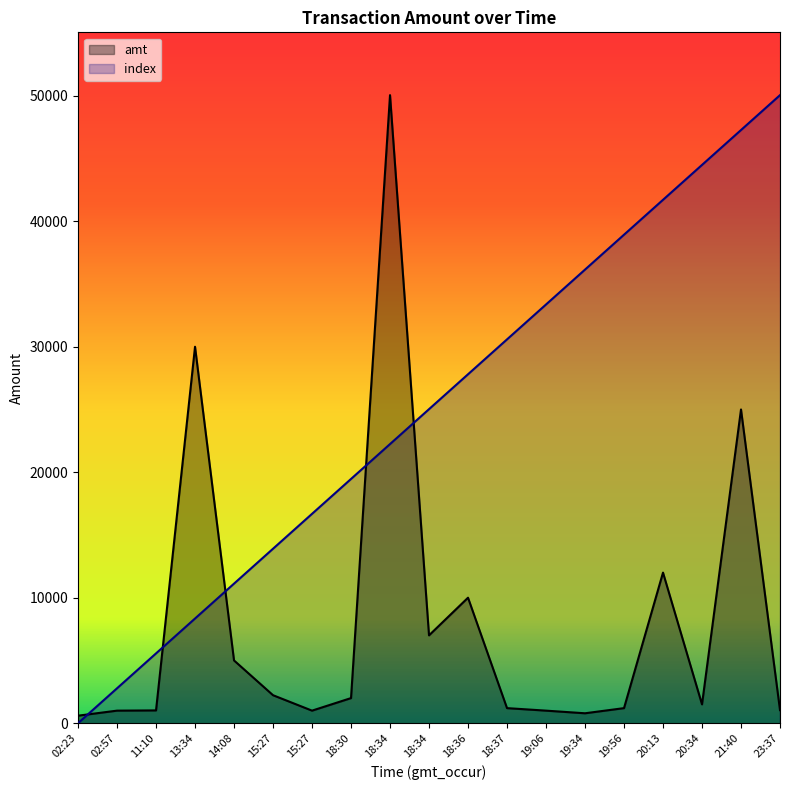

Which category has the highest value across all series?

18:34